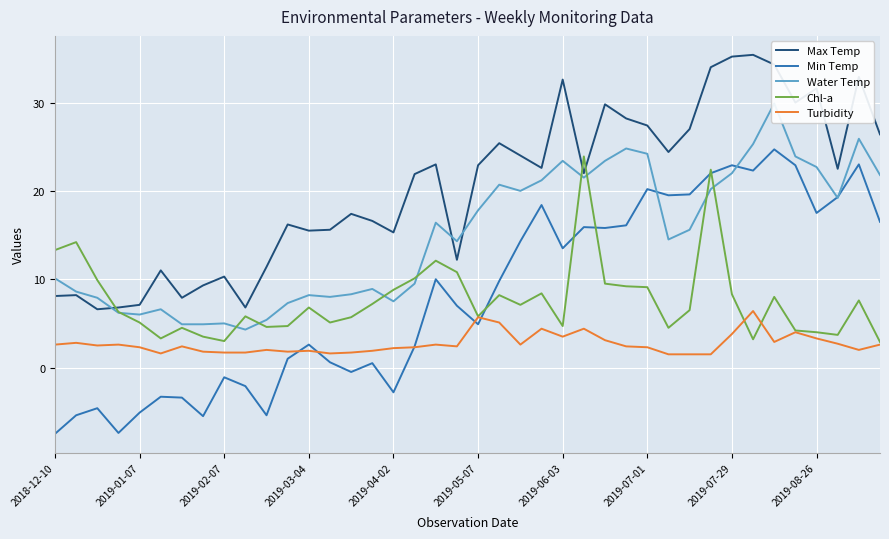

Rank the series at 27 from lowest to highest value.

Turbidity, Chl-a, Min Temp, Water Temp, Max Temp